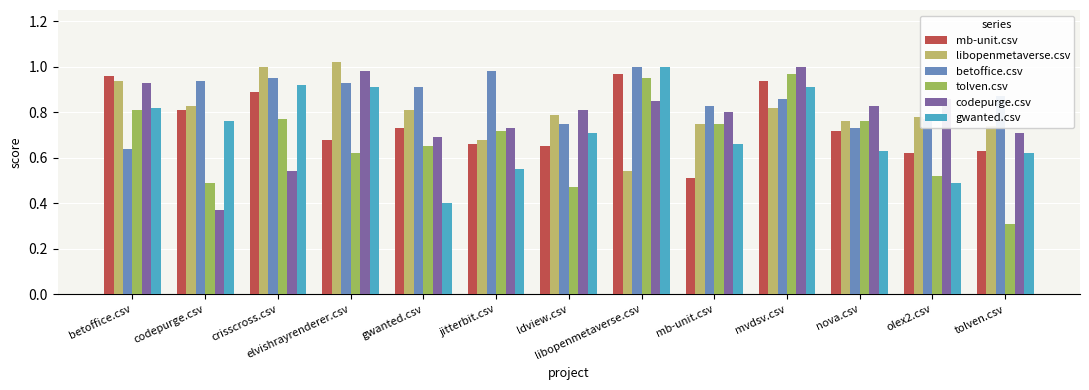

The value of codepurge.csv at codepurge.csv is 0.6. True or false?

False